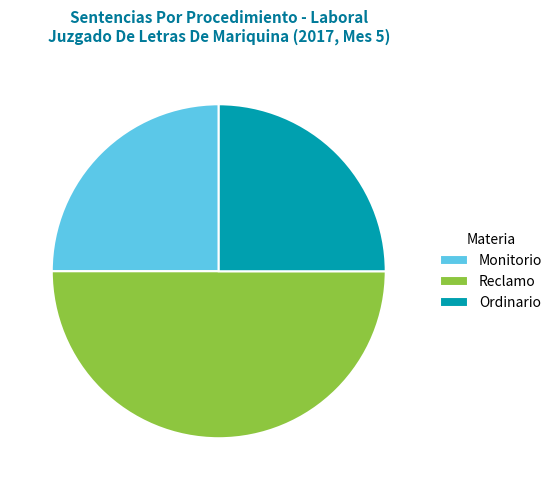

To the nearest percent, what percentage of the pie is Ordinario?

25%